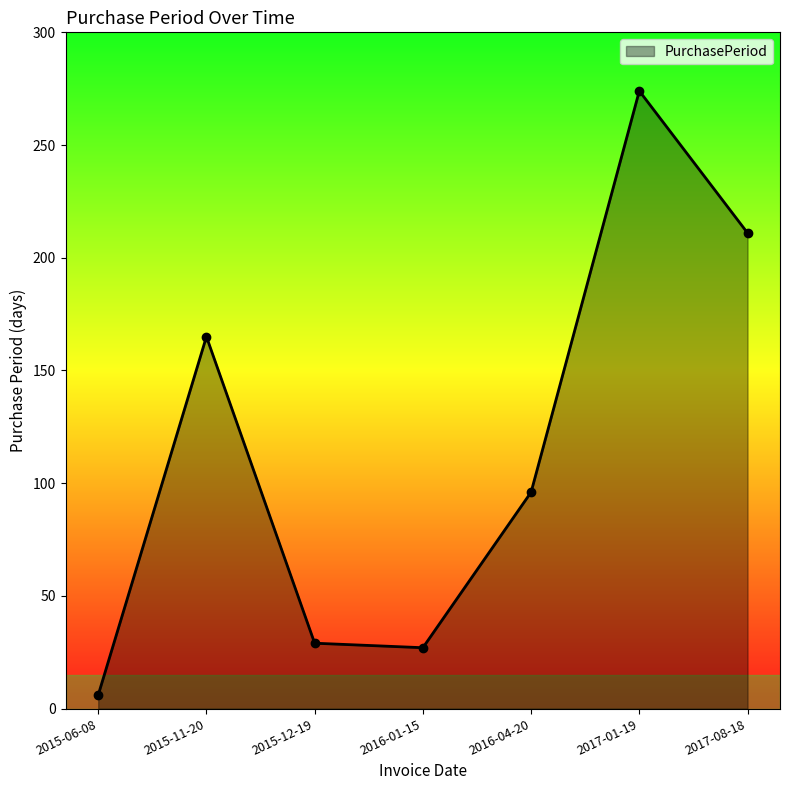

What is the difference between the maximum and minimum values?

268